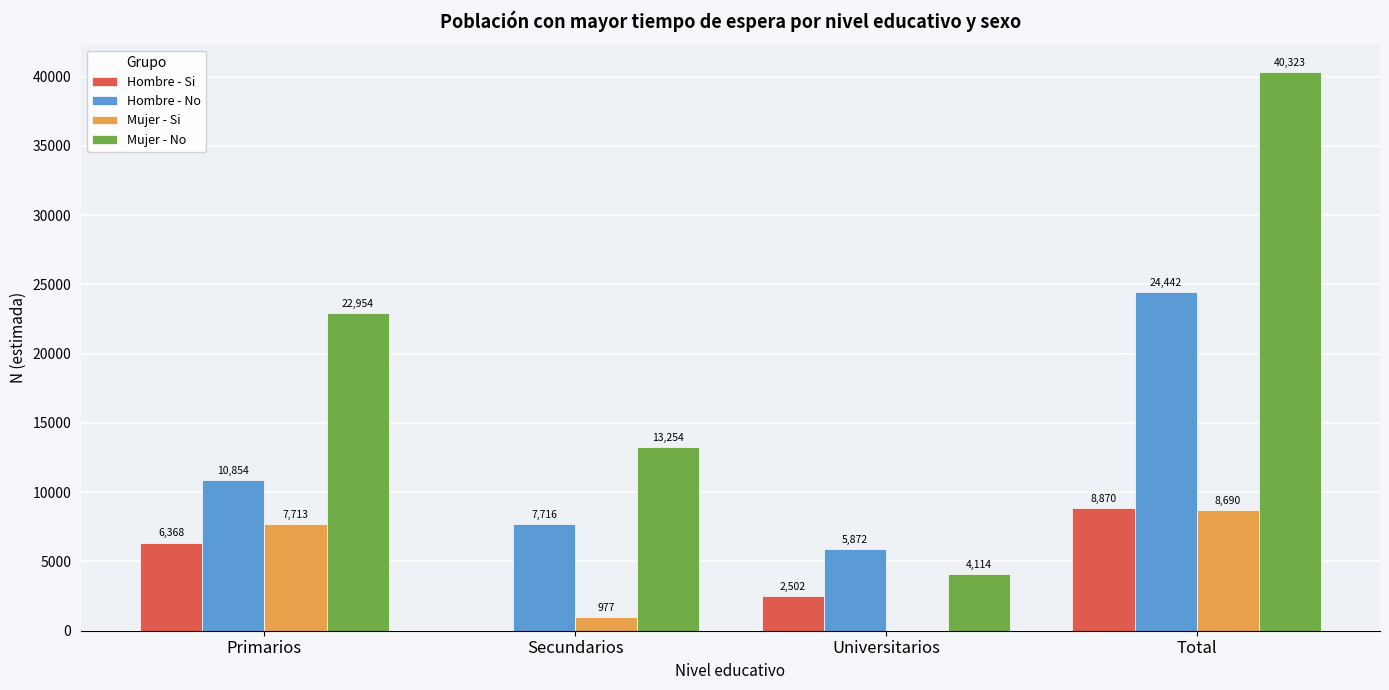

At which category is the sum across all series the highest?

Total